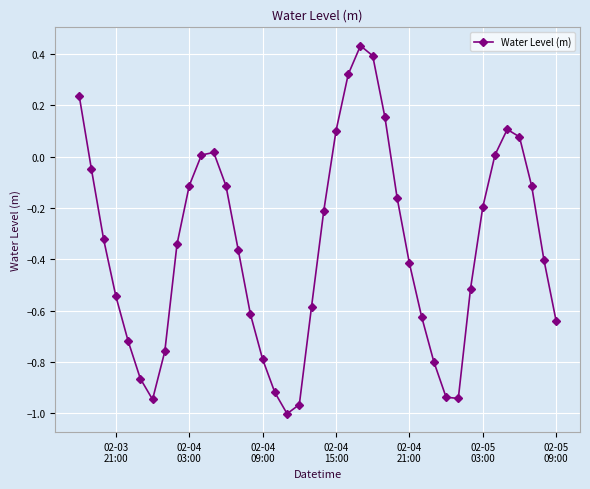

How many interior local valleys (lower than both neighbors) does the data have?

3